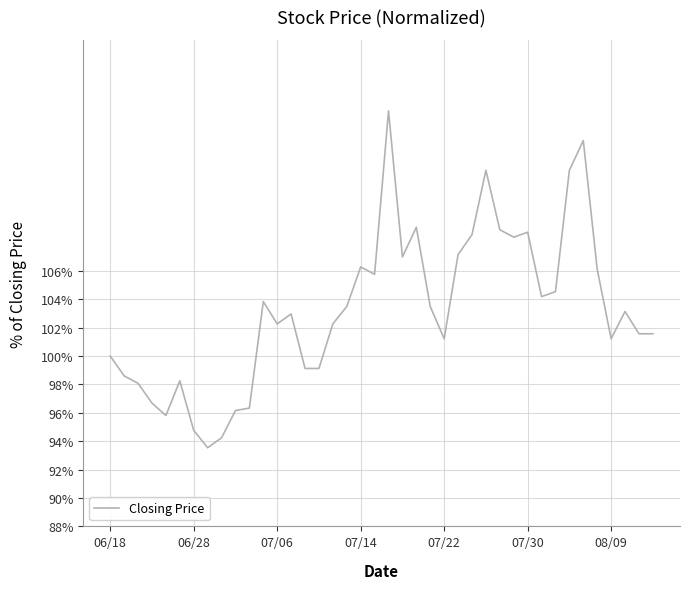

What is the difference between the maximum and minimum values?

23.7